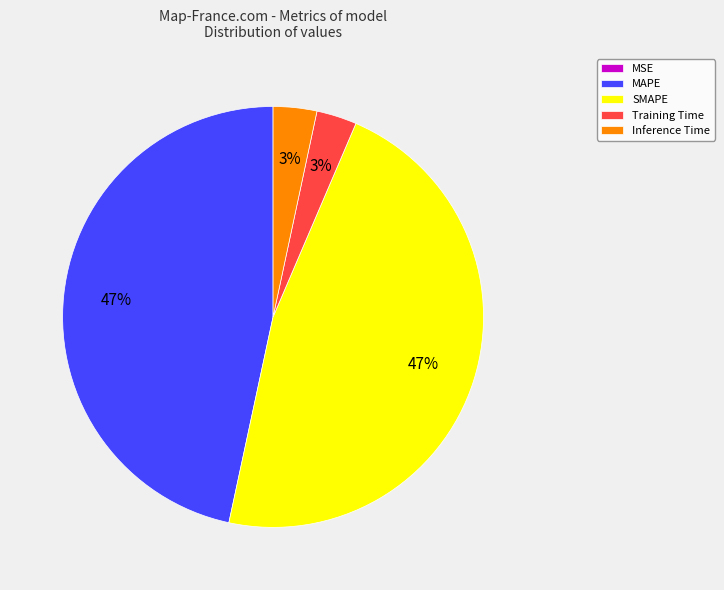

What percentage is the Training Time slice, to the nearest percent?

3%